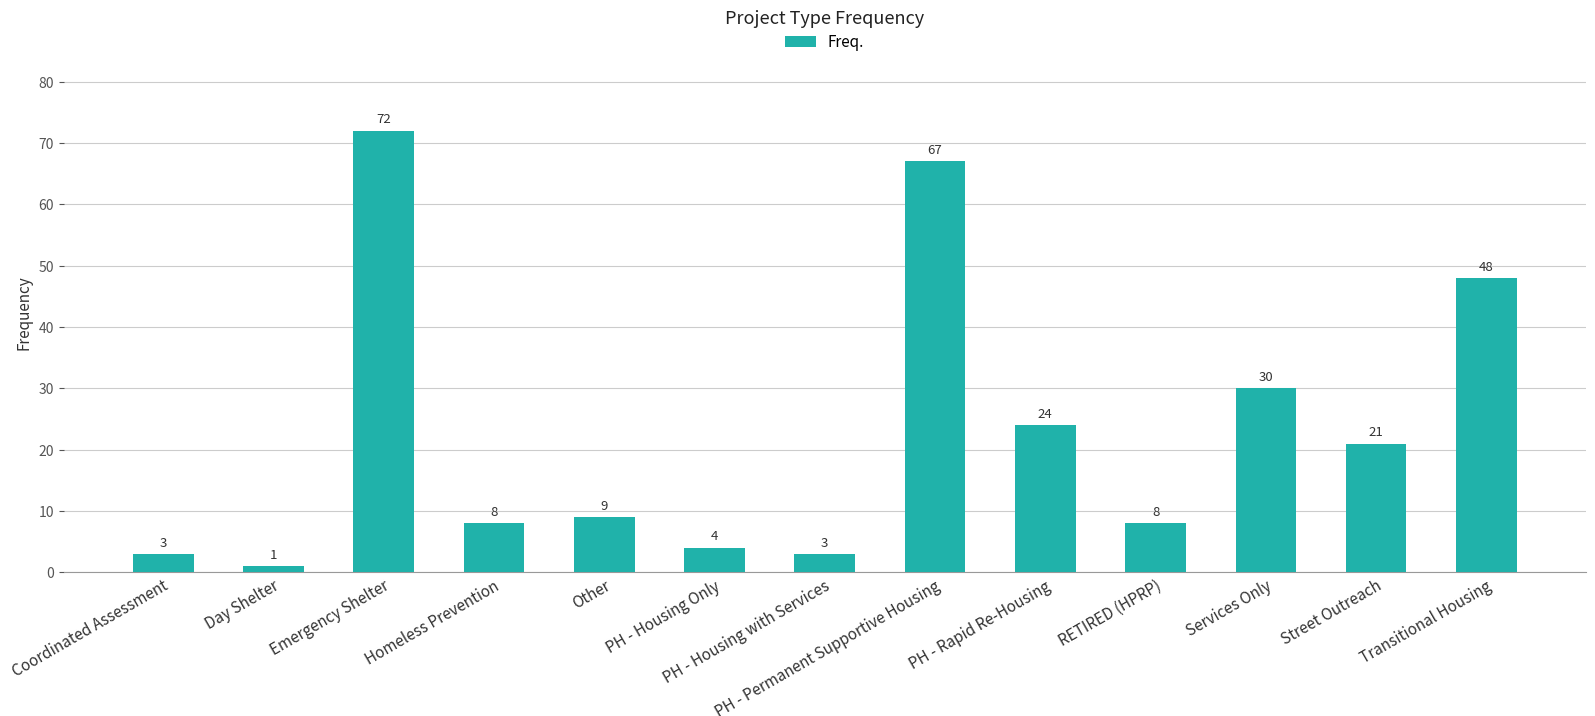

True or false: the data shows 11 at PH - Rapid Re-Housing.

False